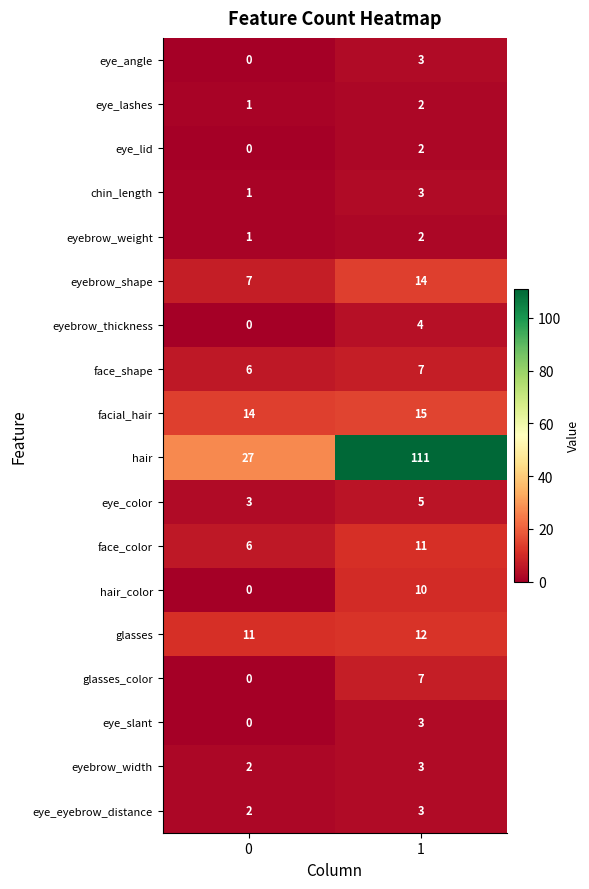

Is it true that eye_angle equals 3 at 1?

True